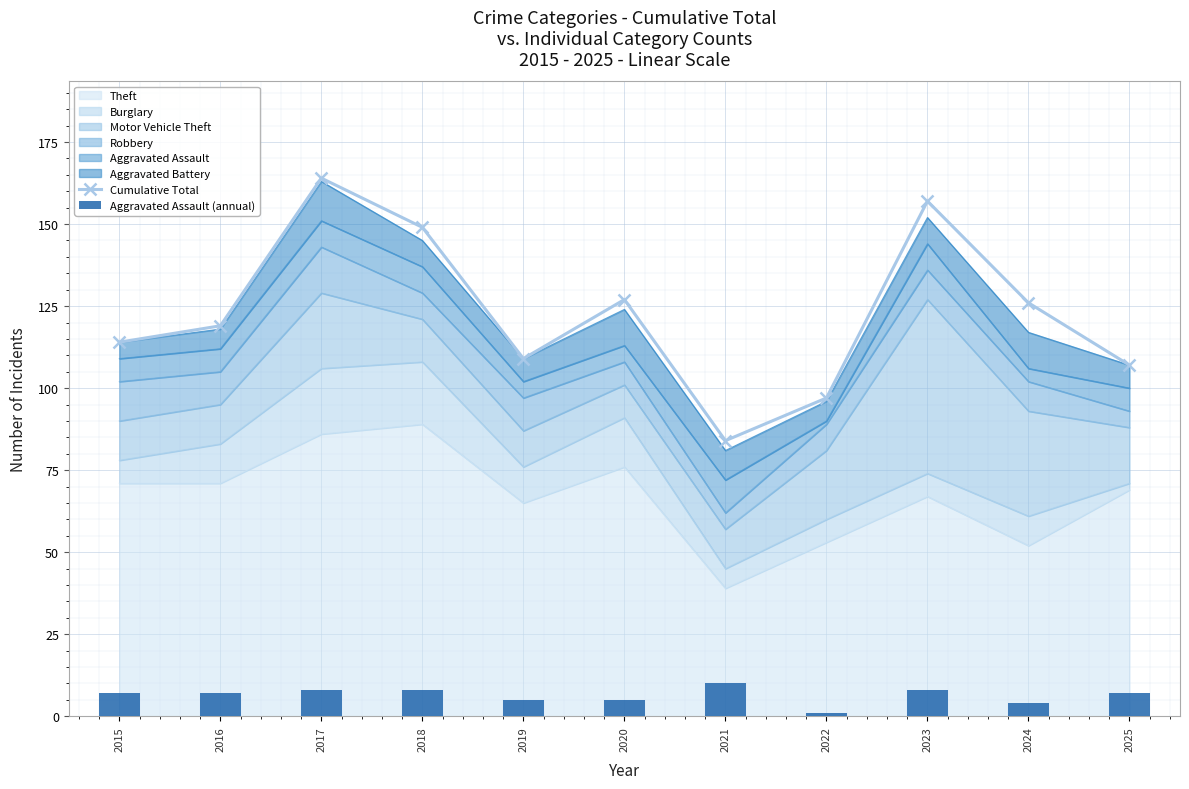

How many values in the Aggravated Assault (annual) series exceed 7?

4